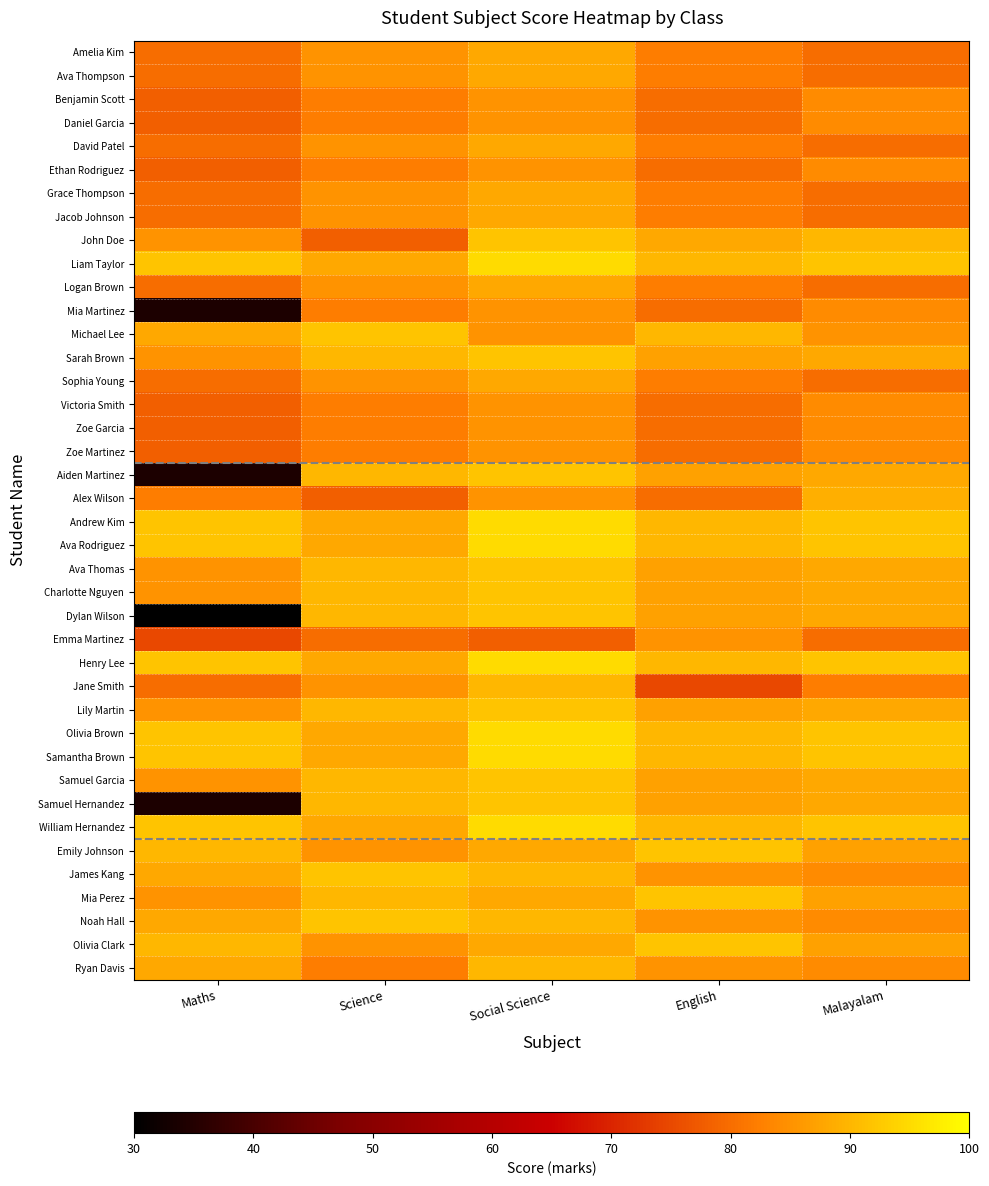

Rank the series by their maximum value, from lowest to highest.

Benjamin Scott, Daniel Garcia, Ethan Rodriguez, Mia Martinez, Victoria Smith, Zoe Garcia, Zoe Martinez, Emma Martinez, Amelia Kim, Ava Thompson, David Patel, Grace Thompson, Jacob Johnson, Logan Brown, Sophia Young, Alex Wilson, Jane Smith, Ryan Davis, John Doe, Michael Lee, Sarah Brown, Aiden Martinez, Ava Thomas, Charlotte Nguyen, Dylan Wilson, Lily Martin, Samuel Garcia, Samuel Hernandez, Emily Johnson, James Kang, Mia Perez, Noah Hall, Olivia Clark, Liam Taylor, Andrew Kim, Ava Rodriguez, Henry Lee, Olivia Brown, Samantha Brown, William Hernandez